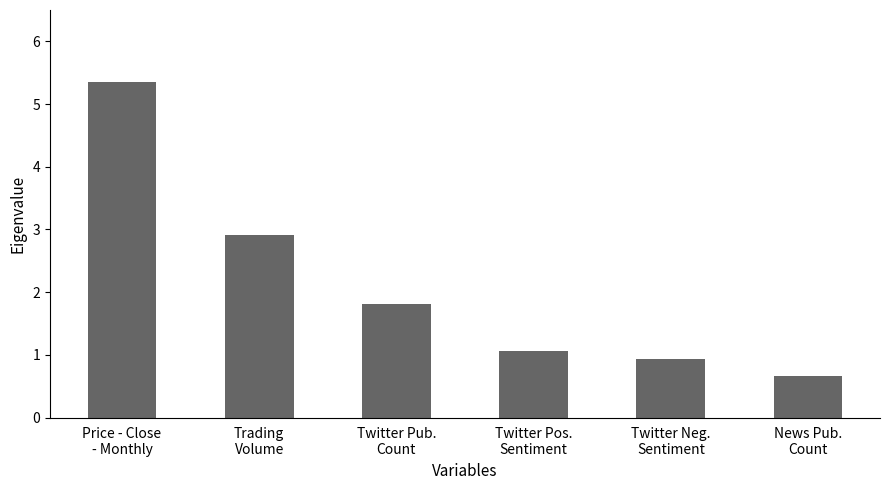

What is the difference between the second highest and second lowest values?

2.0